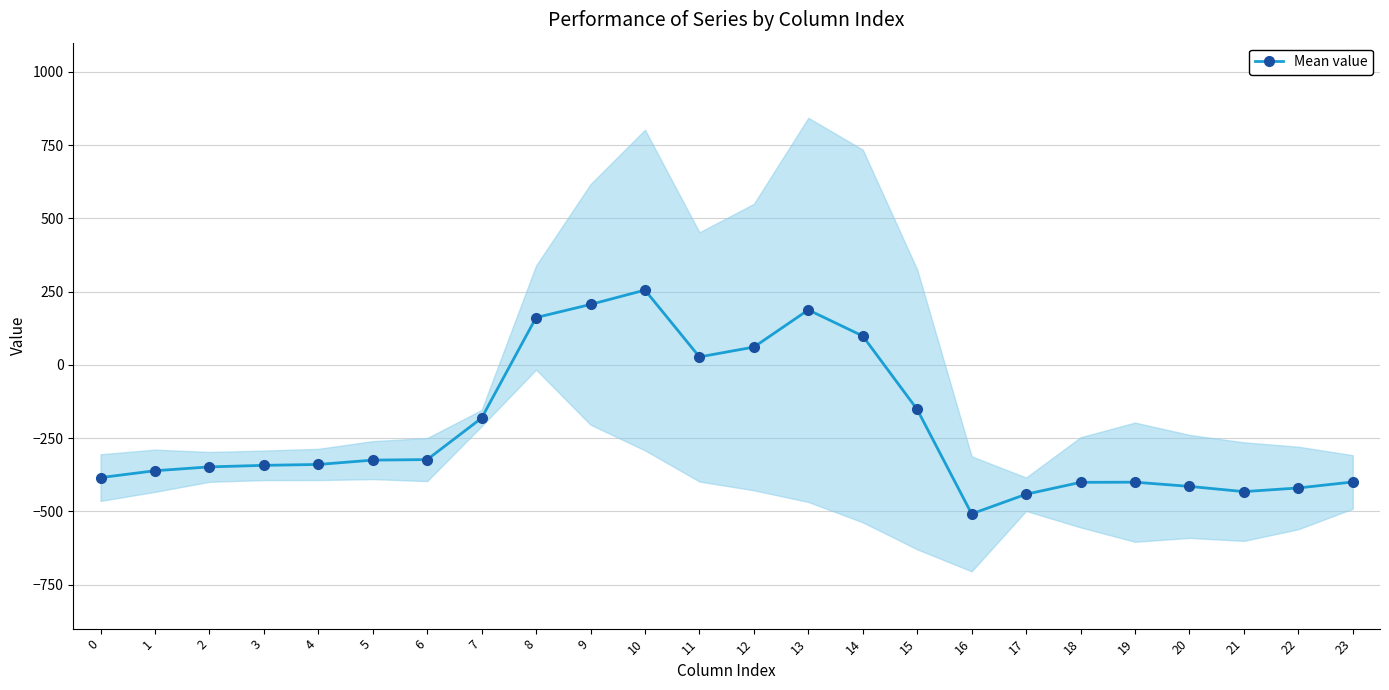

Where is the data nearest to the value -126?

15